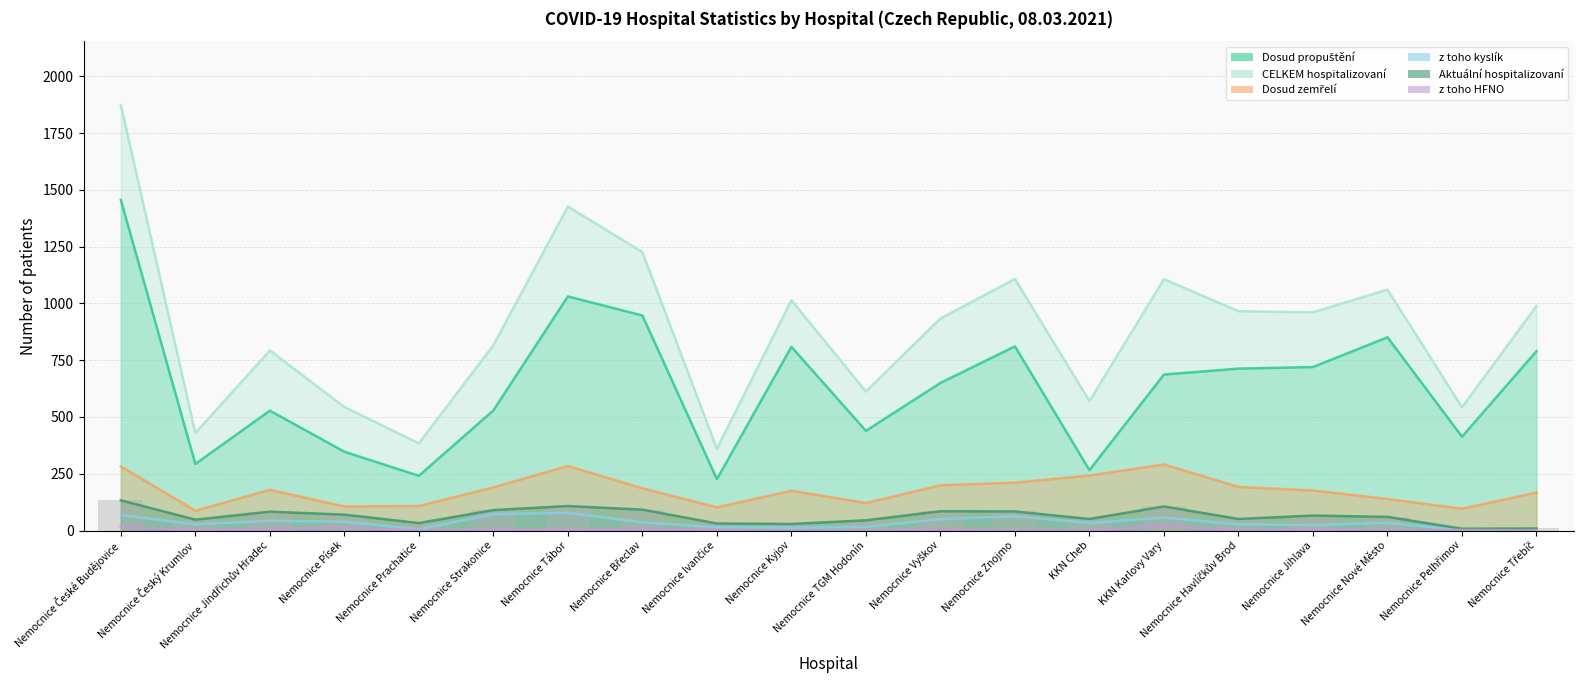

What is the value of the Dosud propuštění bar at the 2nd from the left?

293